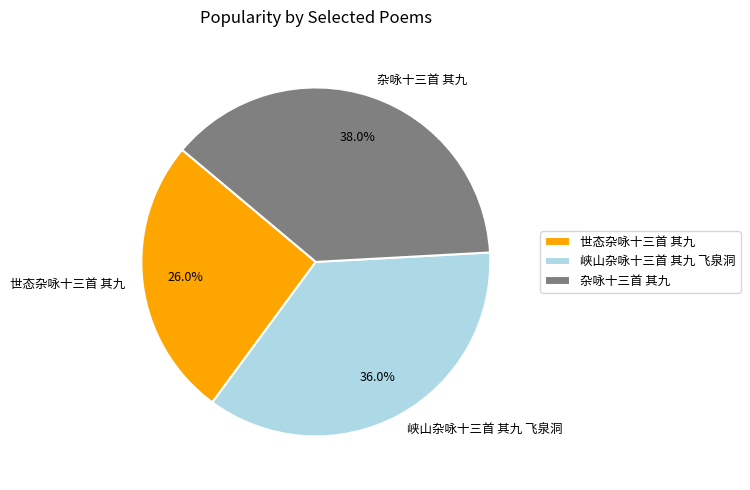

What is the largest slice in the pie chart?

杂咏十三首 其九